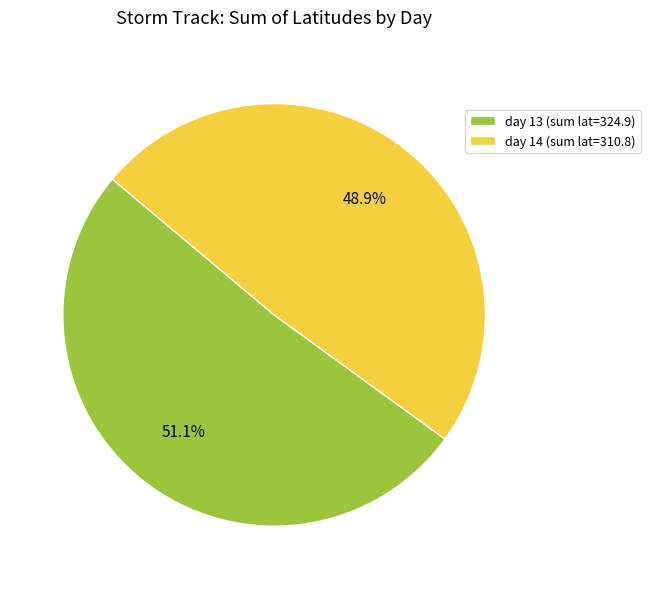

Approximately how many times larger is the value at day 14 (sum lat=310.8) compared to day 13 (sum lat=324.9)?

1.0